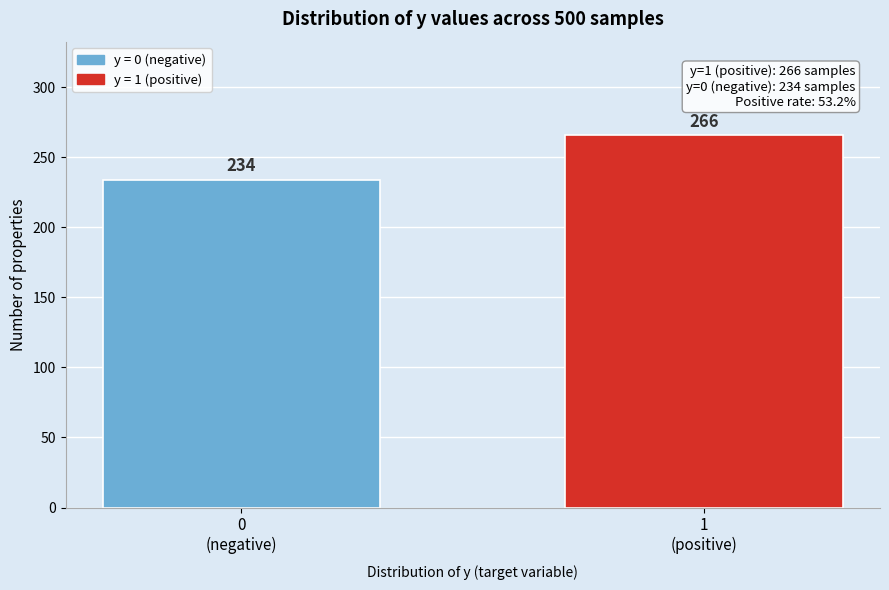

Reading left to right, list all the values displayed in this chart.

234	266